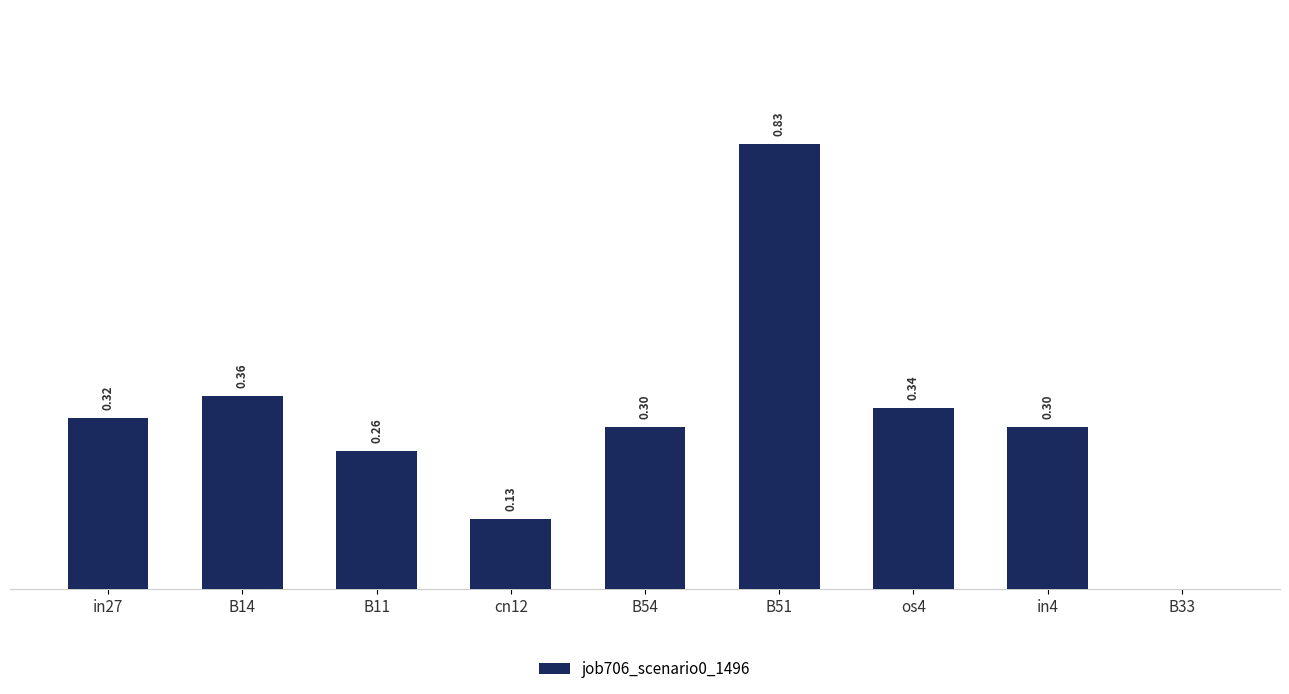

Which has a higher value, cn12 or in27?

in27